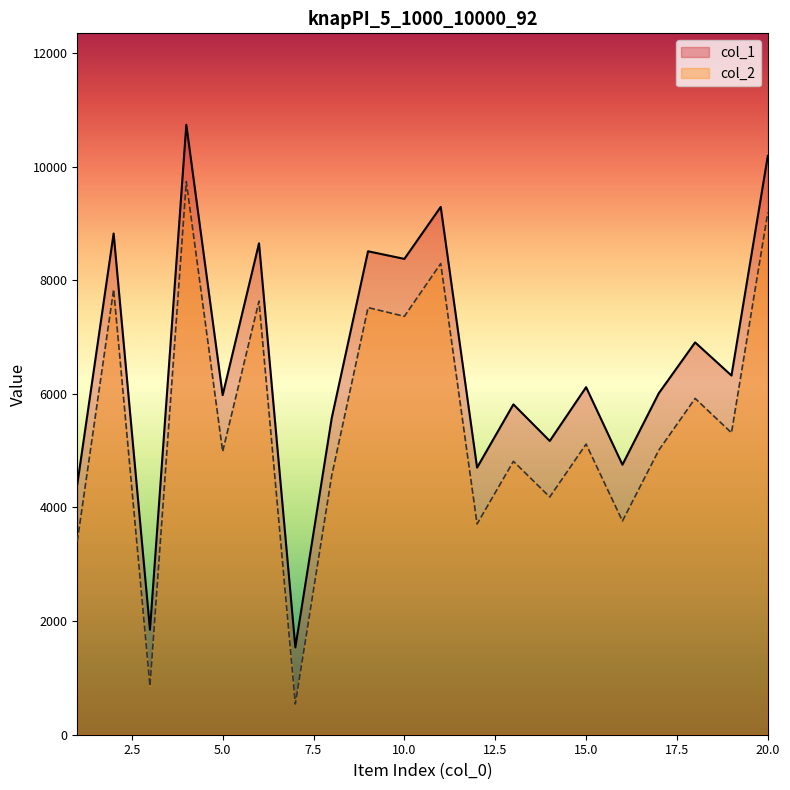

What is the sum of all col_2 values?

109753